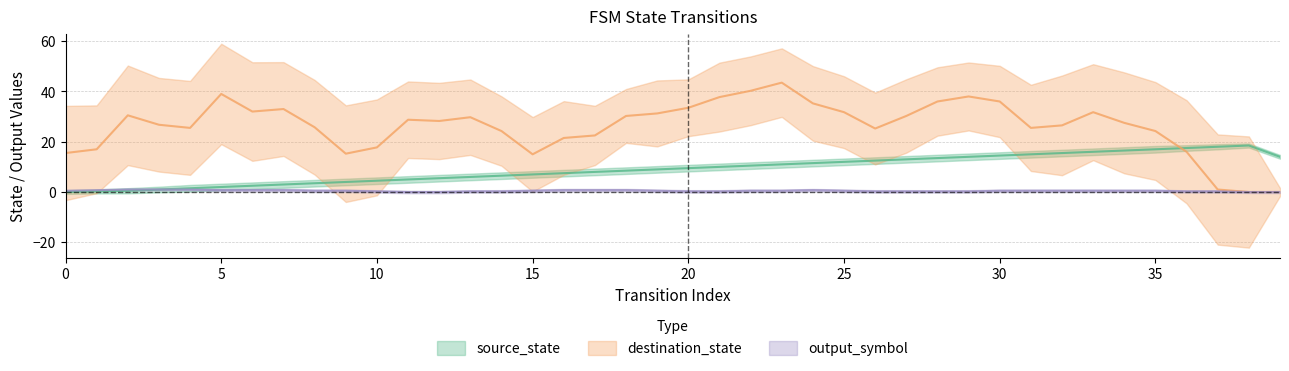

Rank the series at 6 from highest to lowest value.

destination_state, source_state, output_symbol